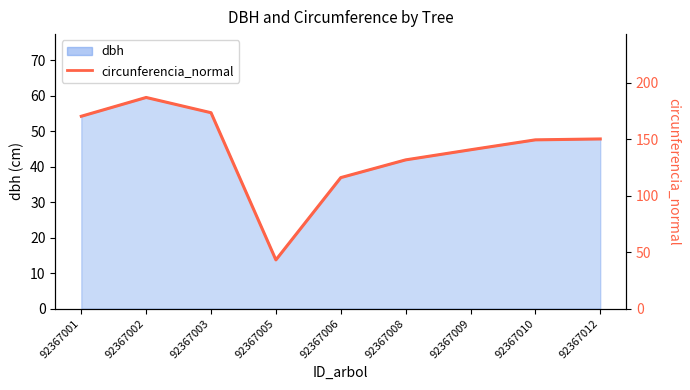

What is the sum of the values at 92367012 and 92367001?

320.8